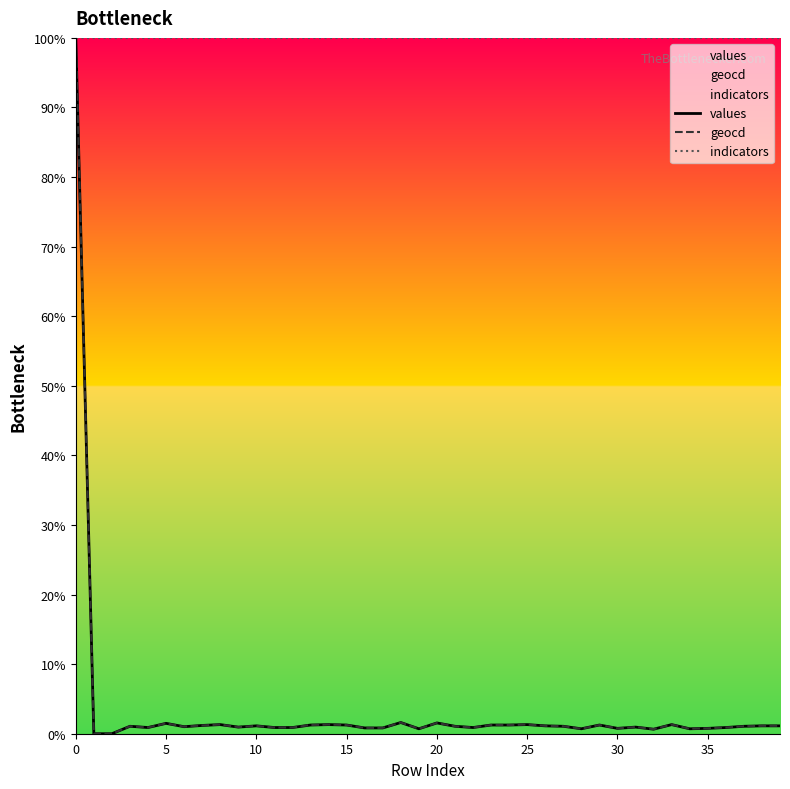

What is the maximum value shown in the chart?

100.0